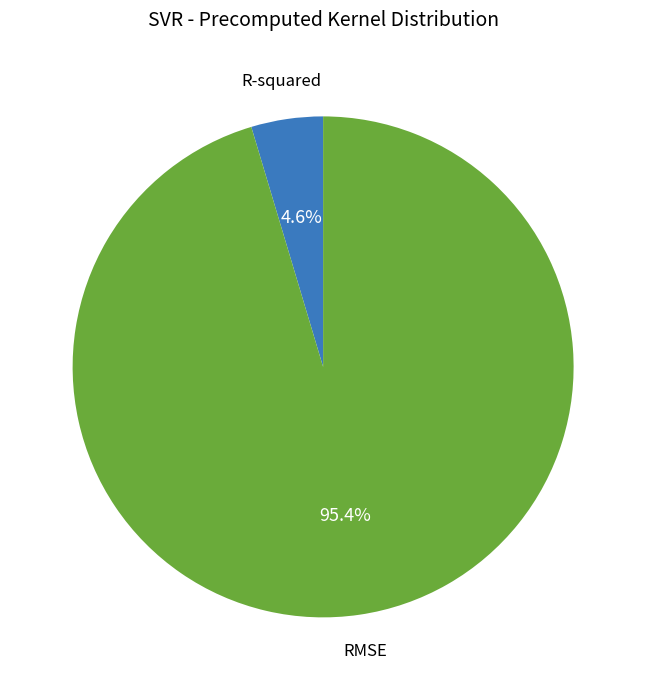

Is there any slice that represents more than half of the pie?

Yes